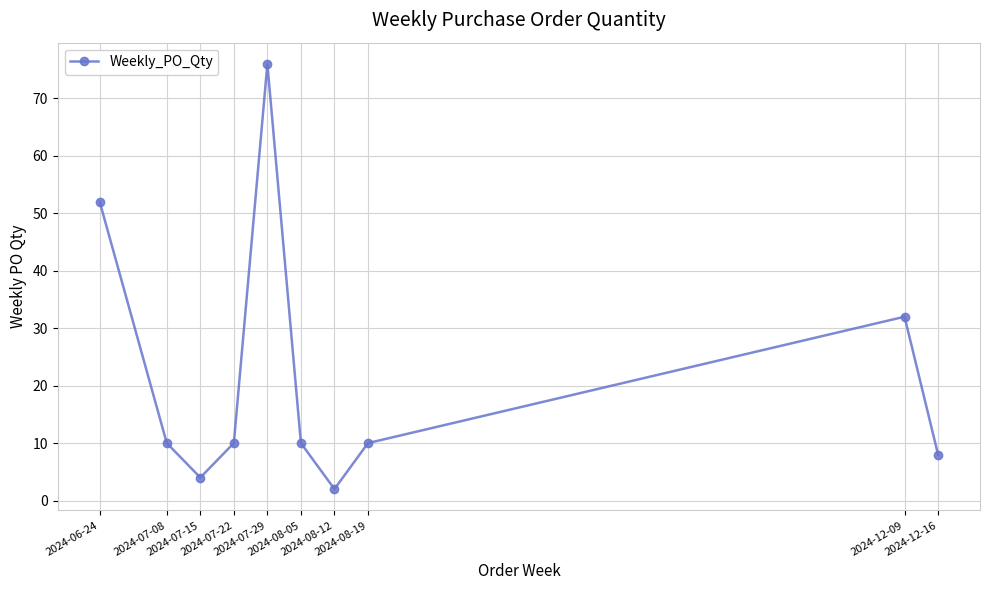

Where does the data first go above 10?

2024-06-24